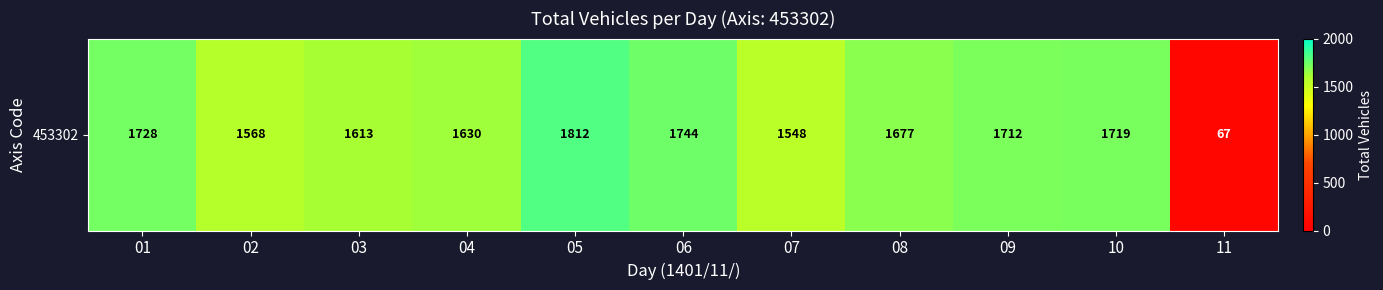

Rank the categories by value from highest to lowest.

05, 06, 01, 10, 09, 08, 04, 03, 02, 07, 11